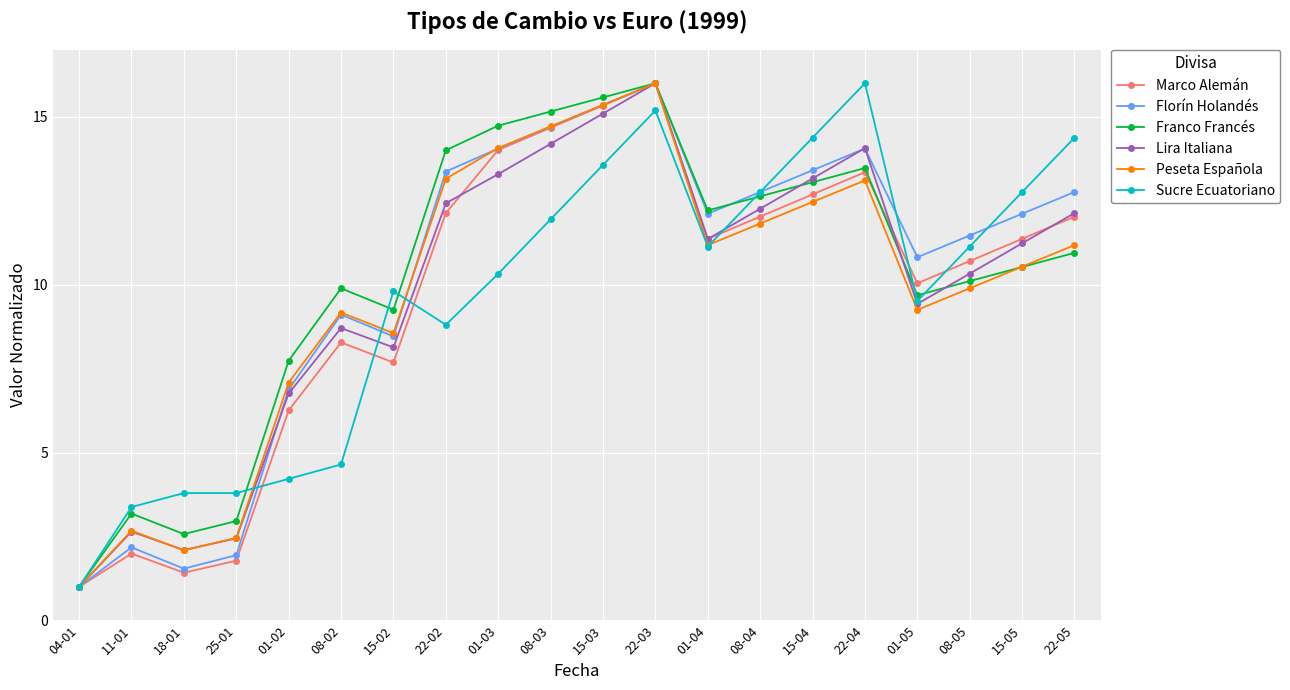

What are all the series names shown in the legend?

Marco Alemán, Florín Holandés, Franco Francés, Lira Italiana, Peseta Española, Sucre Ecuatoriano